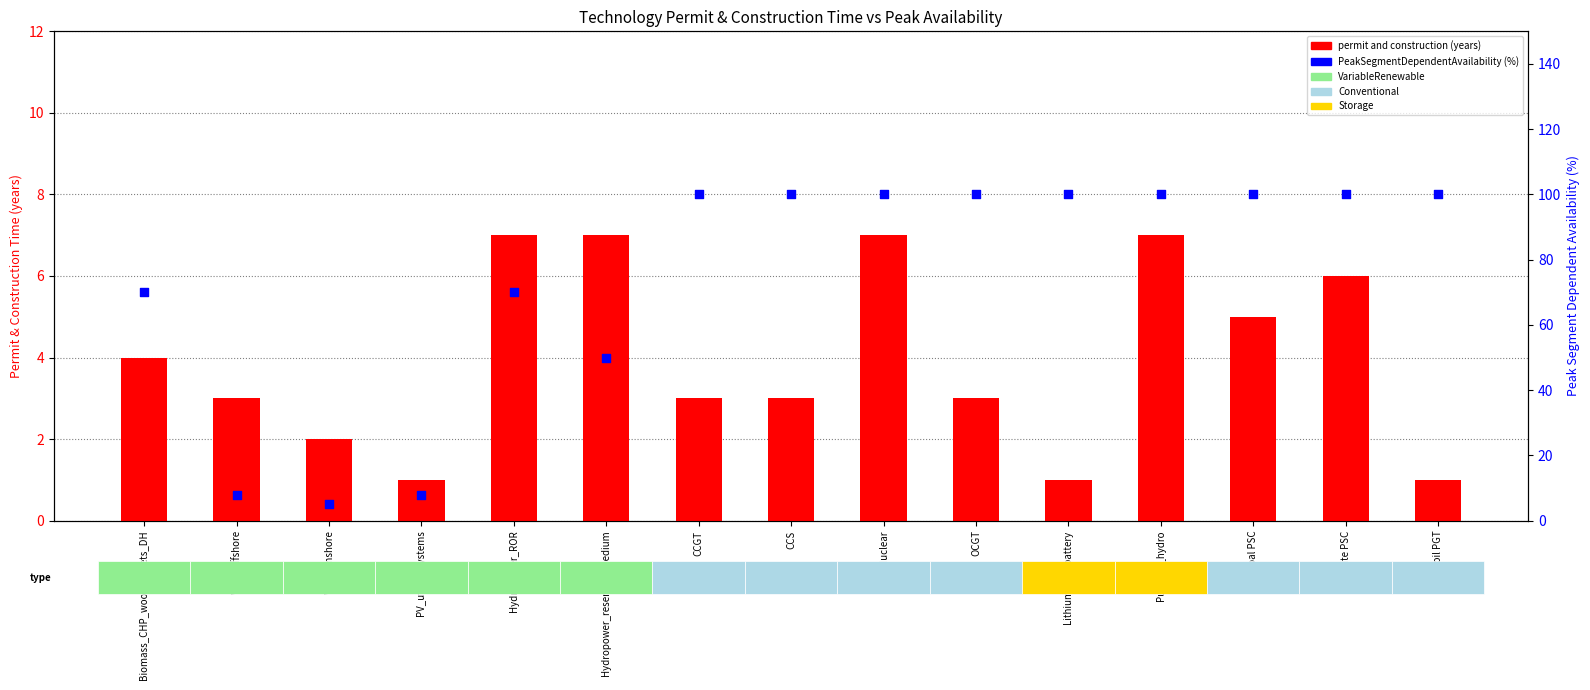

Which series reaches the maximum Y coordinate?

PeakSegmentDependentAvailability (%)